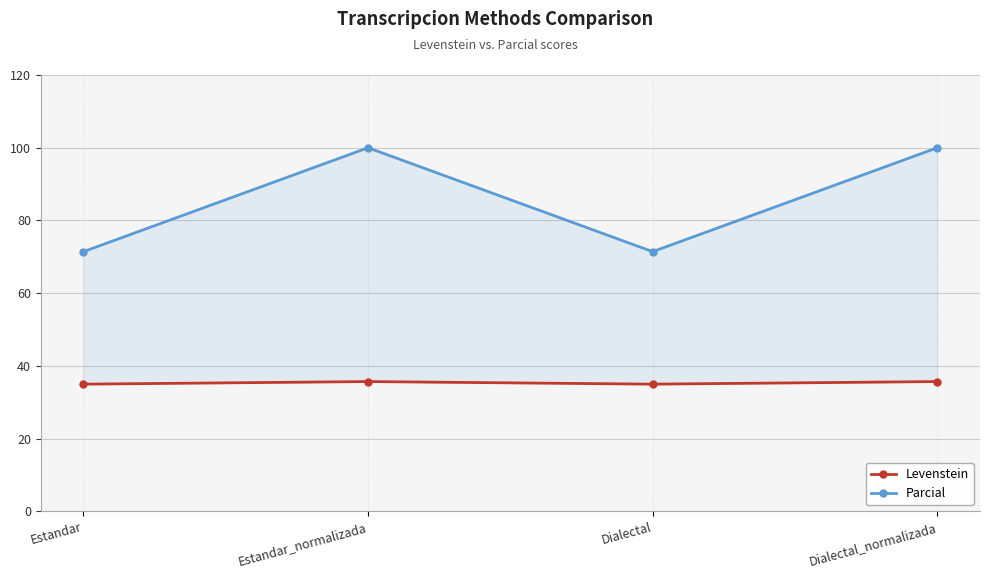

What is the average value of the Parcial series?

85.7